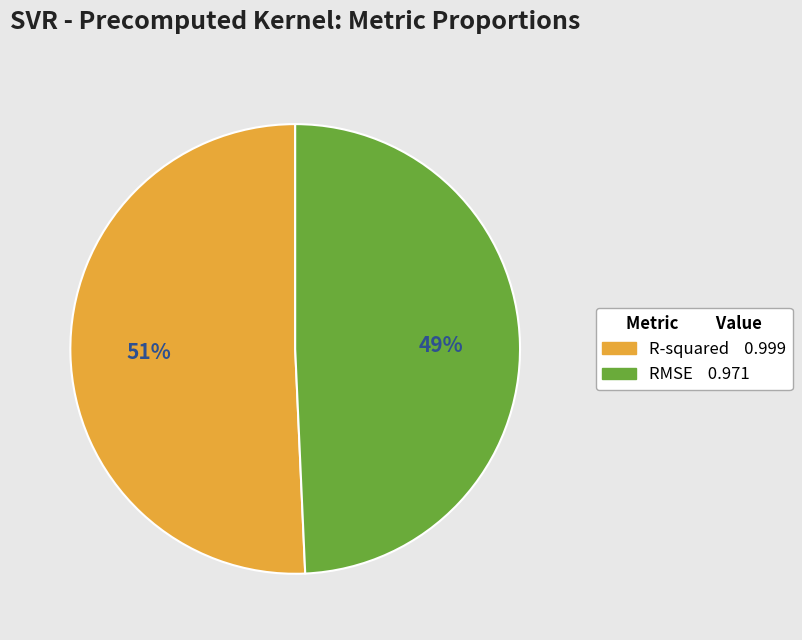

To the nearest percent, what portion does R-squared represent?

51%